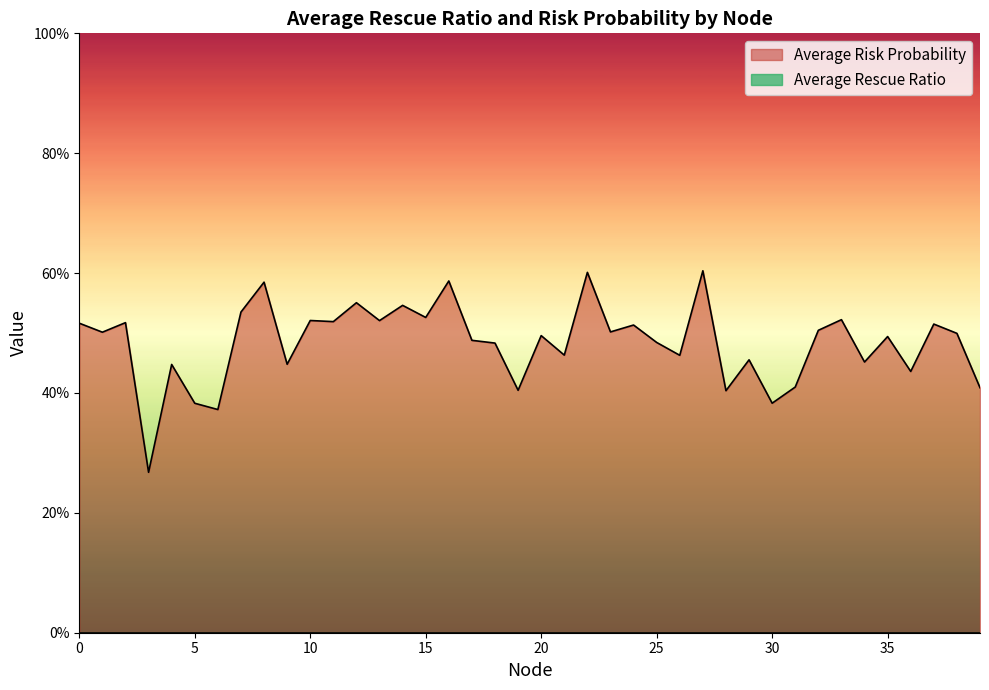

What is the difference between the maximum and second lowest values?

0.2